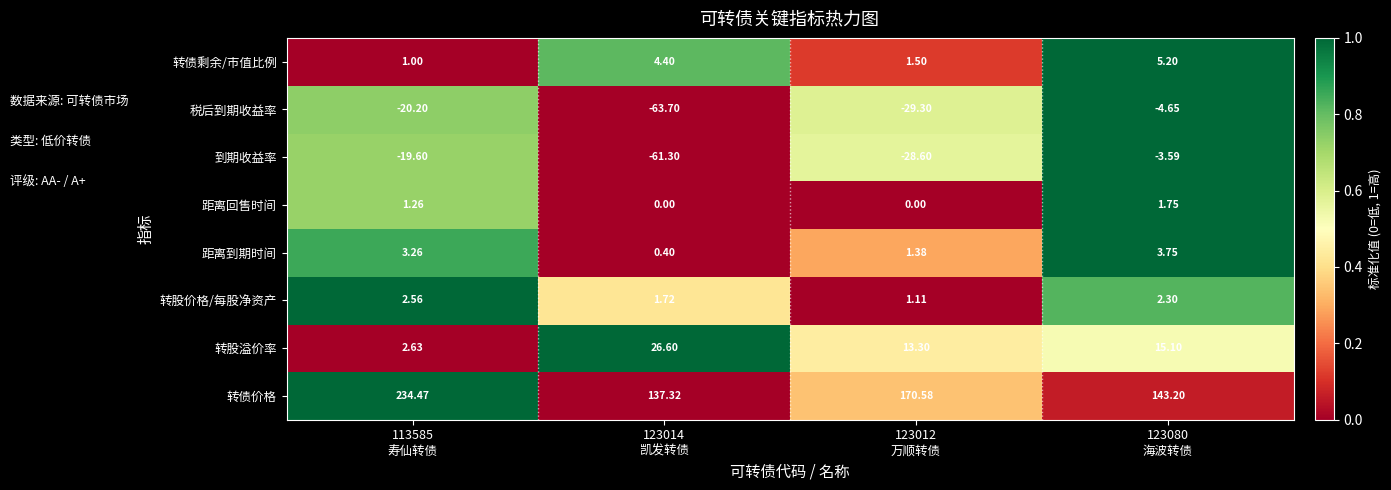

Which series has the largest total across all categories?

转债价格